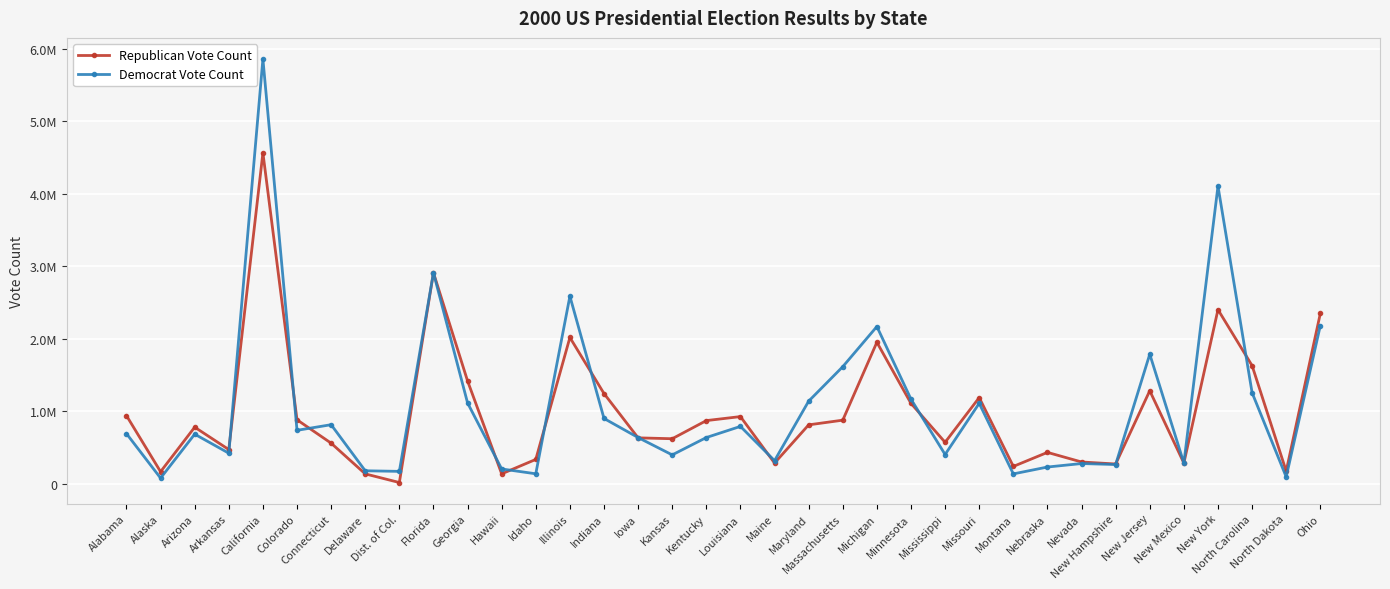

What position from the left is New Hampshire?

30